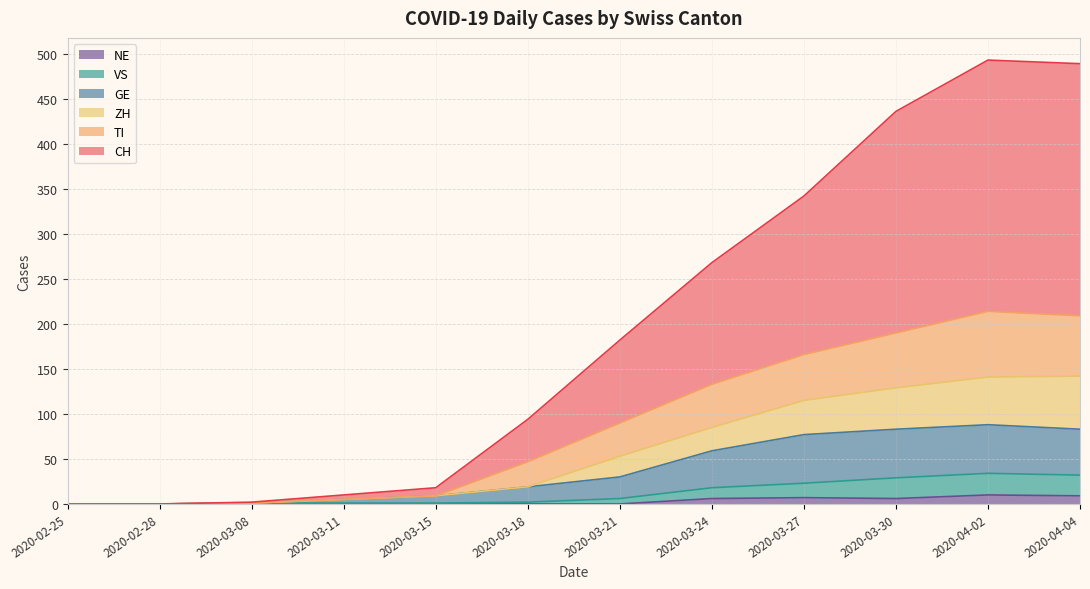

Which series has the largest range (max minus min)?

CH